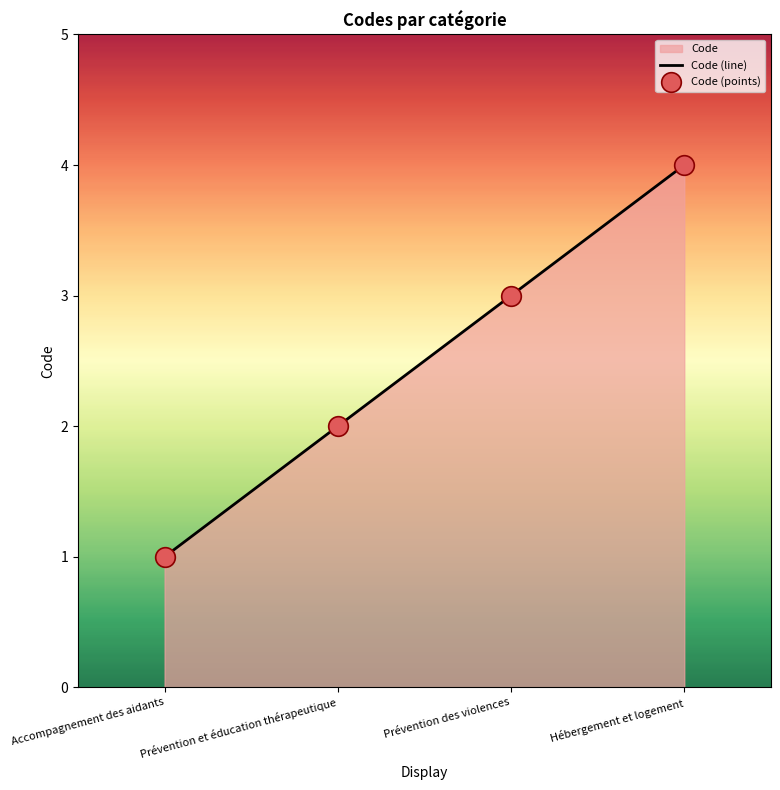

Which category has the lowest value across all series?

Accompagnement des aidants